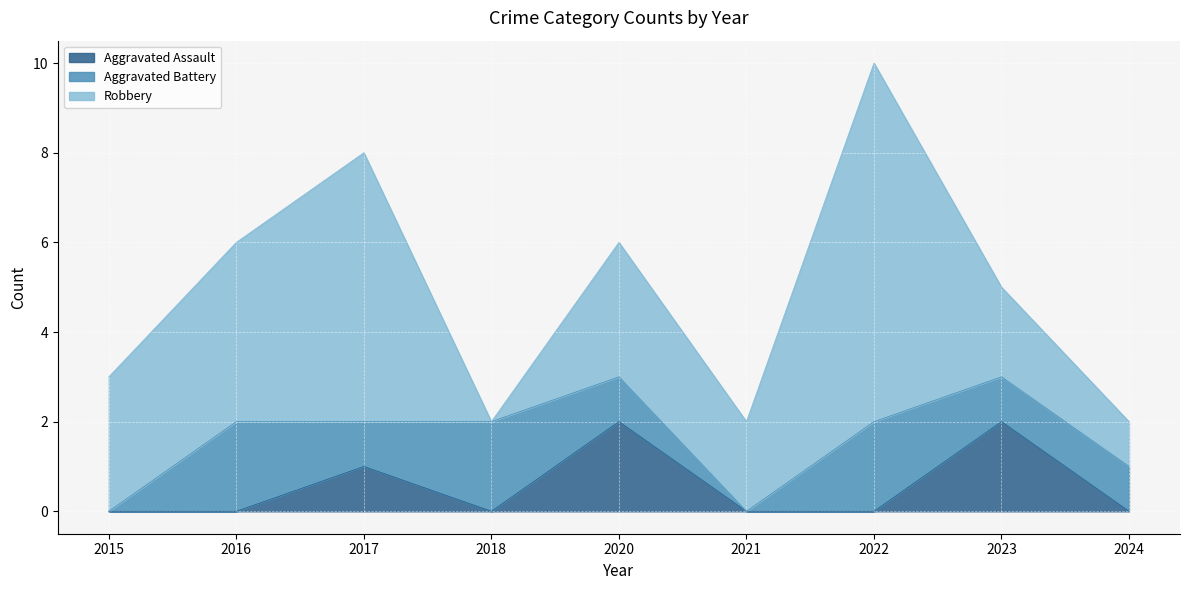

The Aggravated Battery series shows 2 at 2018. True or false?

True